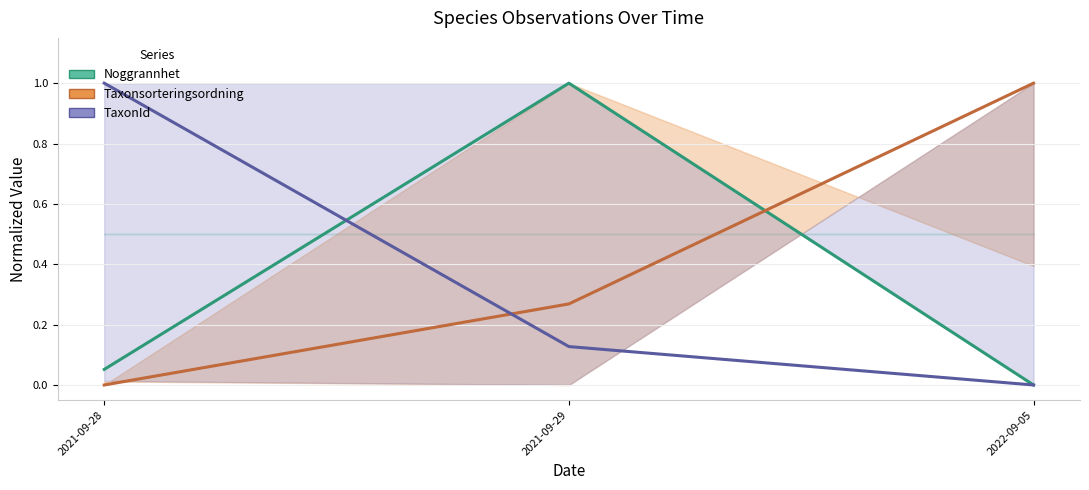

Which label corresponds to the smallest value in the chart?

2022-09-05